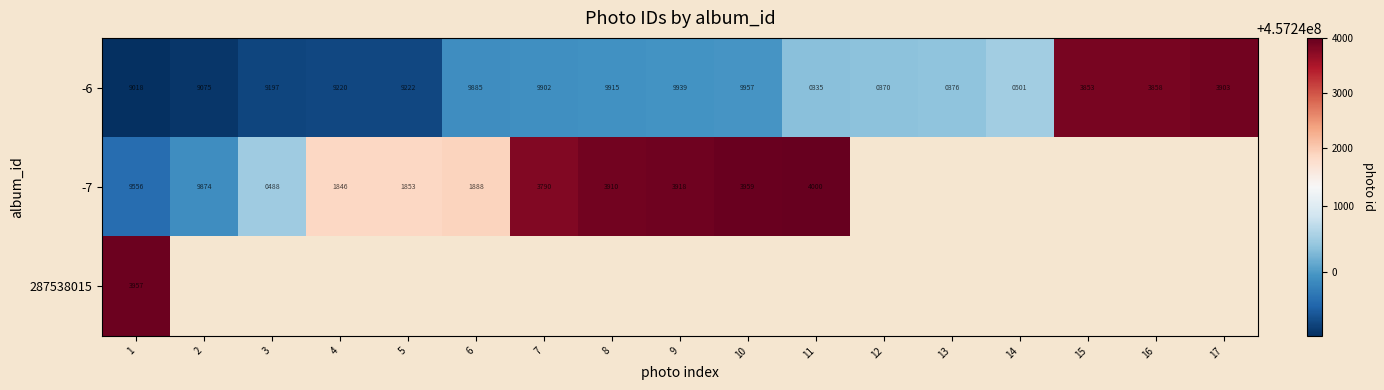

What is the difference between the highest and lowest values at 1?

5599